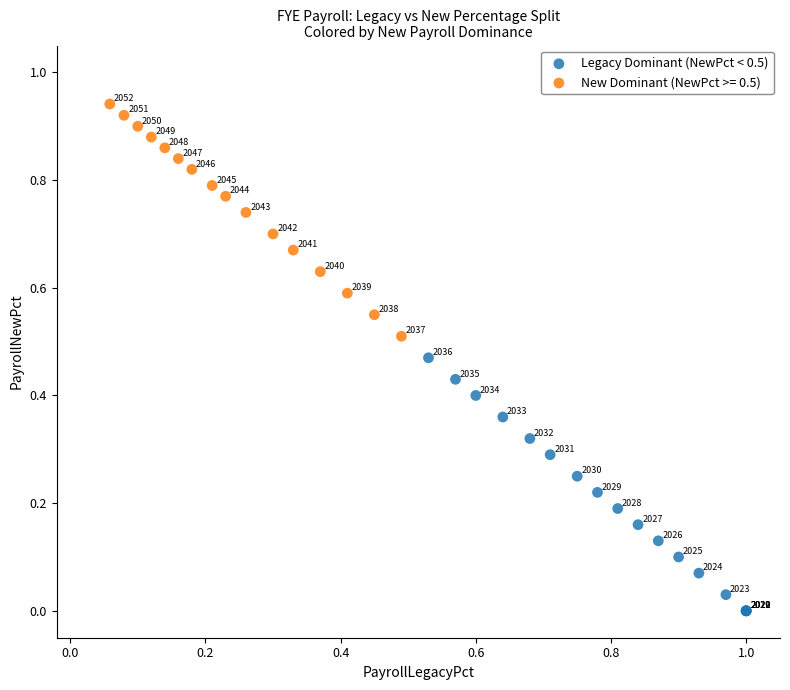

Which series has the largest Y range (max minus min)?

Legacy Dominant (NewPct < 0.5)